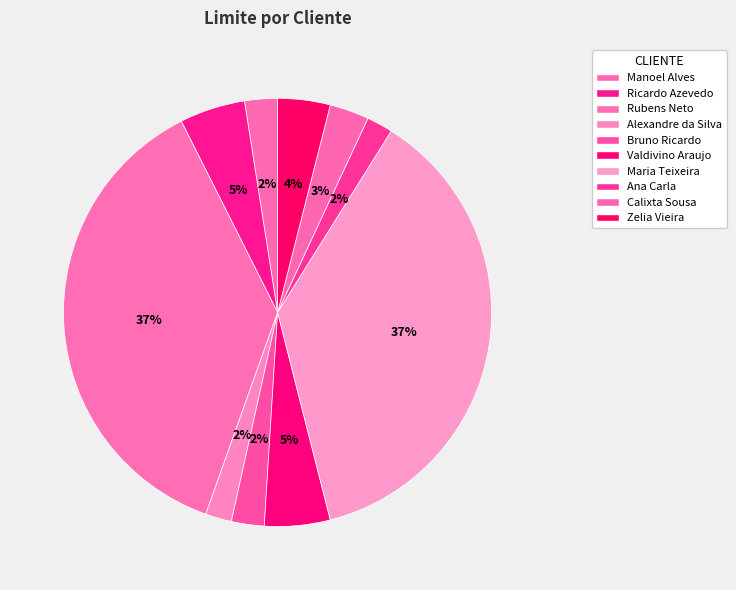

How many segments does this pie chart have?

10